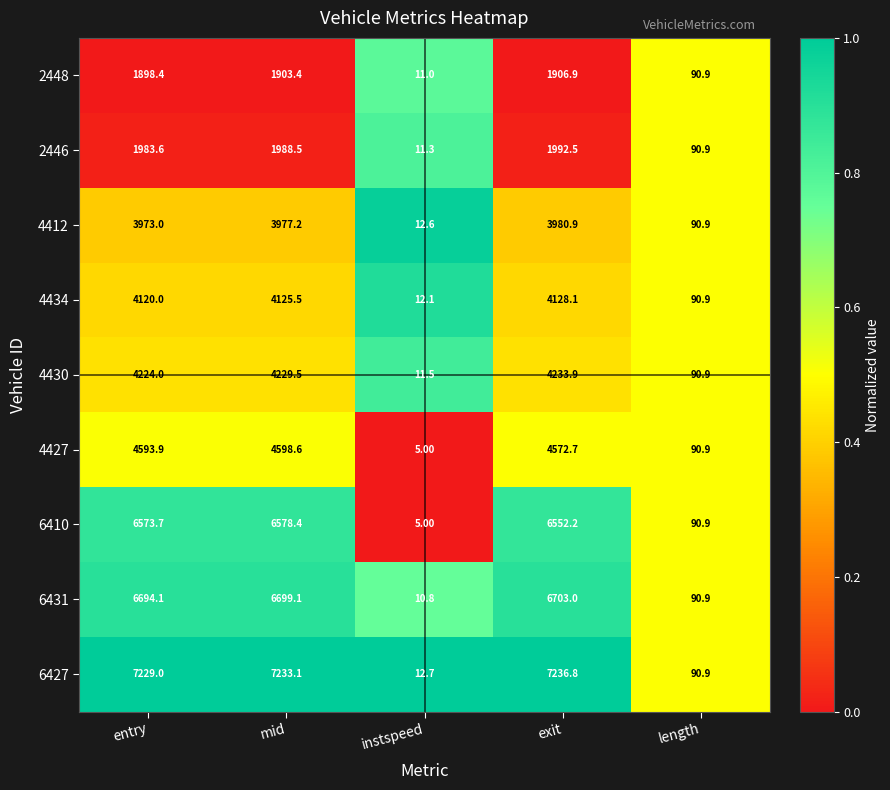

Which series changed the most between entry and exit?

6410